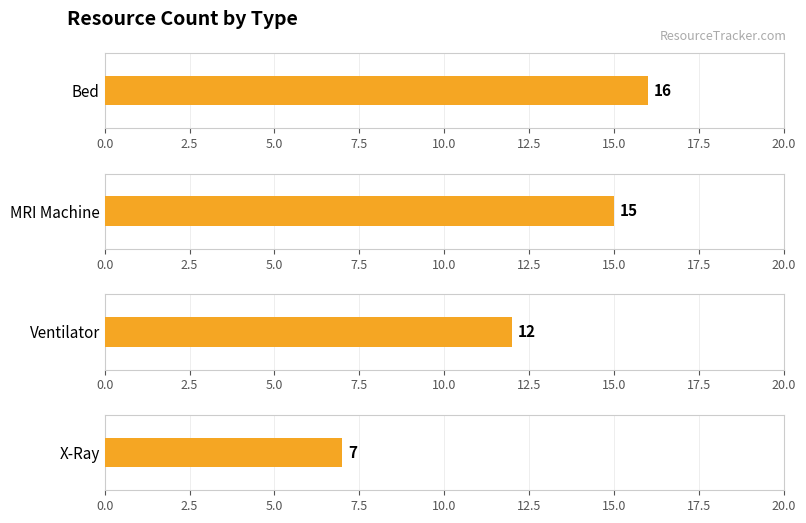

What is the sum of all values?

50